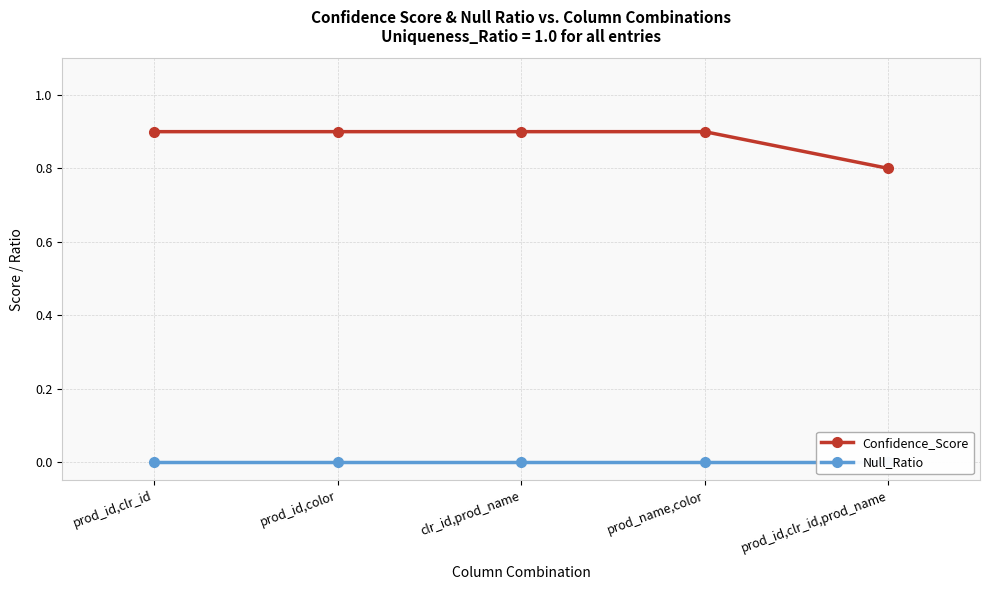

List the labels in order of Null_Ratio value, largest first.

prod_id,clr_id, prod_id,color, clr_id,prod_name, prod_name,color, prod_id,clr_id,prod_name